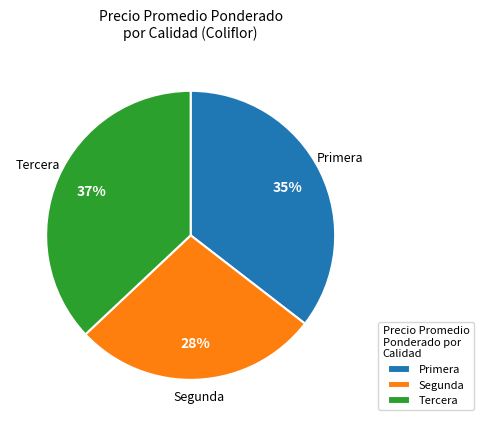

What percentage is the Segunda slice, to the nearest percent?

28%